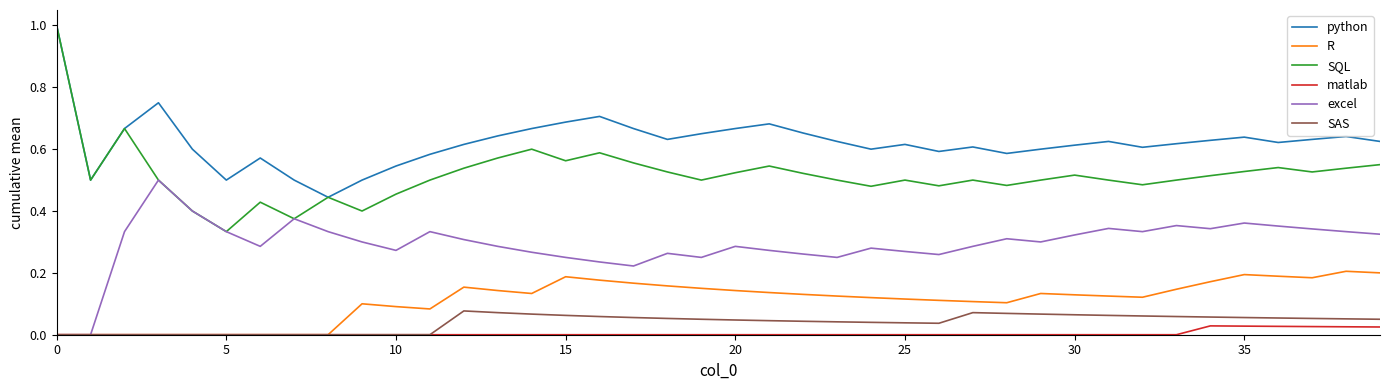

How many lines are shown in the chart?

6